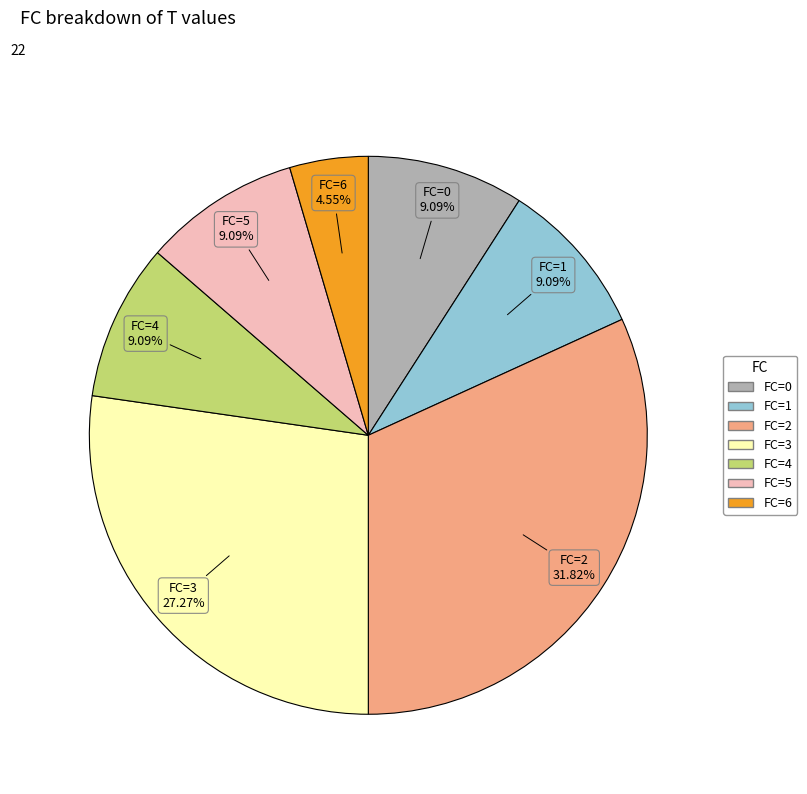

How many slices are in this pie chart?

7